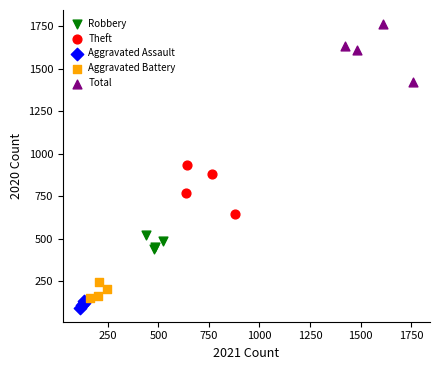

What are all the series names shown in the legend?

Robbery, Theft, Aggravated Assault, Aggravated Battery, Total